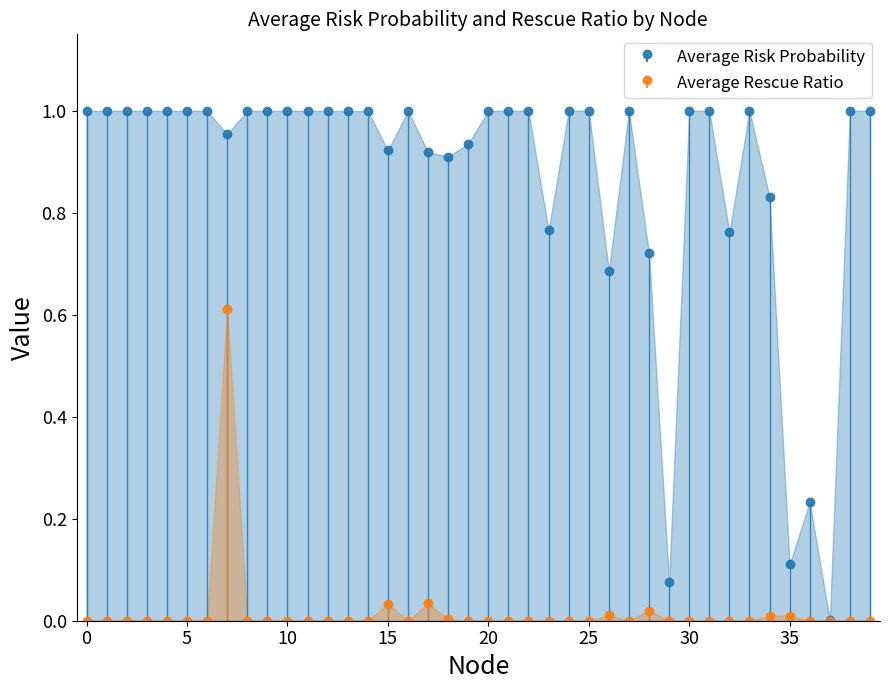

Reading left to right, list all the values displayed in this chart.

Average Risk Probability: 1.0	1.0	1.0	1.0	1.0	1.0	1.0	1.0	1.0	1.0	1.0	1.0	1.0	1.0	1.0	0.9	1.0	0.9	0.9	0.9	1.0	1.0	1.0	0.8	1.0	1.0	0.7	1.0	0.7	0.1	1.0	1.0	0.8	1.0	0.8	0.1	0.2	0.0	1.0	1.0
Average Rescue Ratio: 0.0	0.0	0.0	0.0	0.0	0.0	0.0	0.6	0.0	0.0	0.0	0.0	0.0	0.0	0.0	0.0	0.0	0.0	0.0	0.0	0.0	0.0	0.0	0.0	0.0	0.0	0.0	0.0	0.0	0.0	0.0	0.0	0.0	0.0	0.0	0.0	0.0	0.0	0.0	0.0